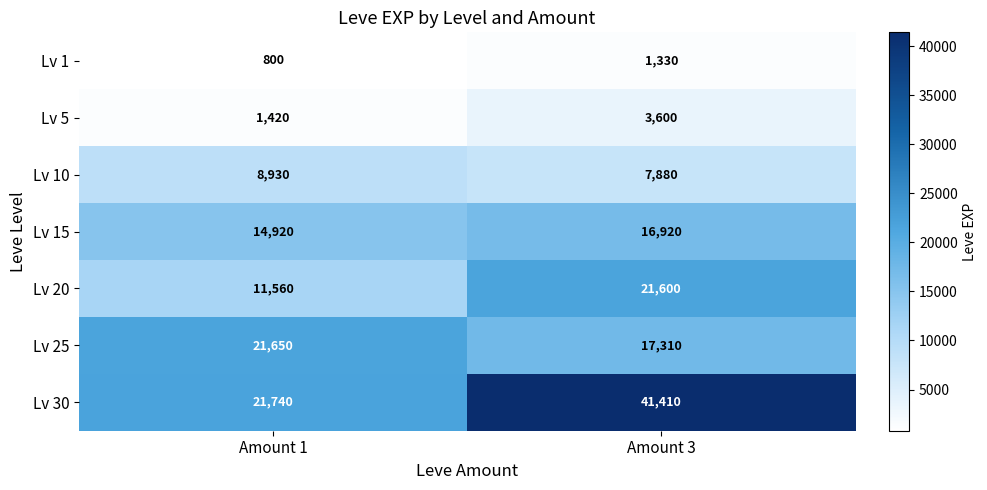

What is the difference between the Lv 30 values at Amount 3 and Amount 1?

19670